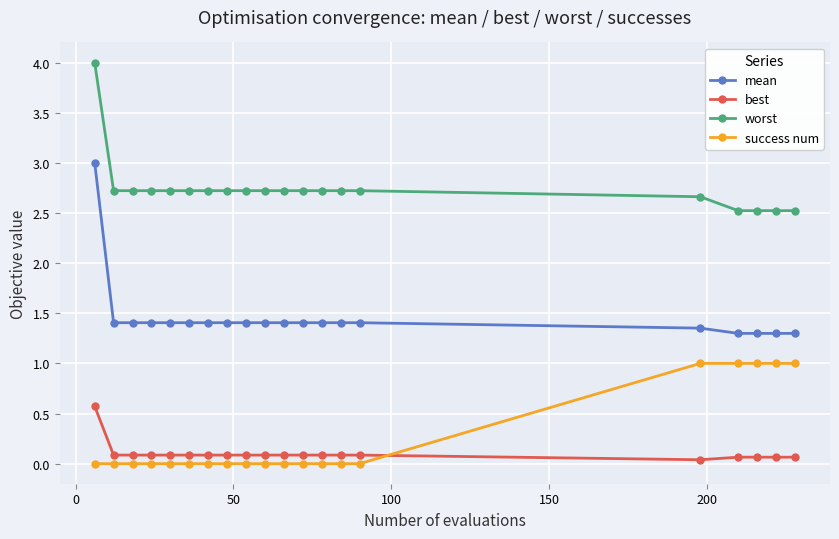

Which series has the largest total across all categories?

worst